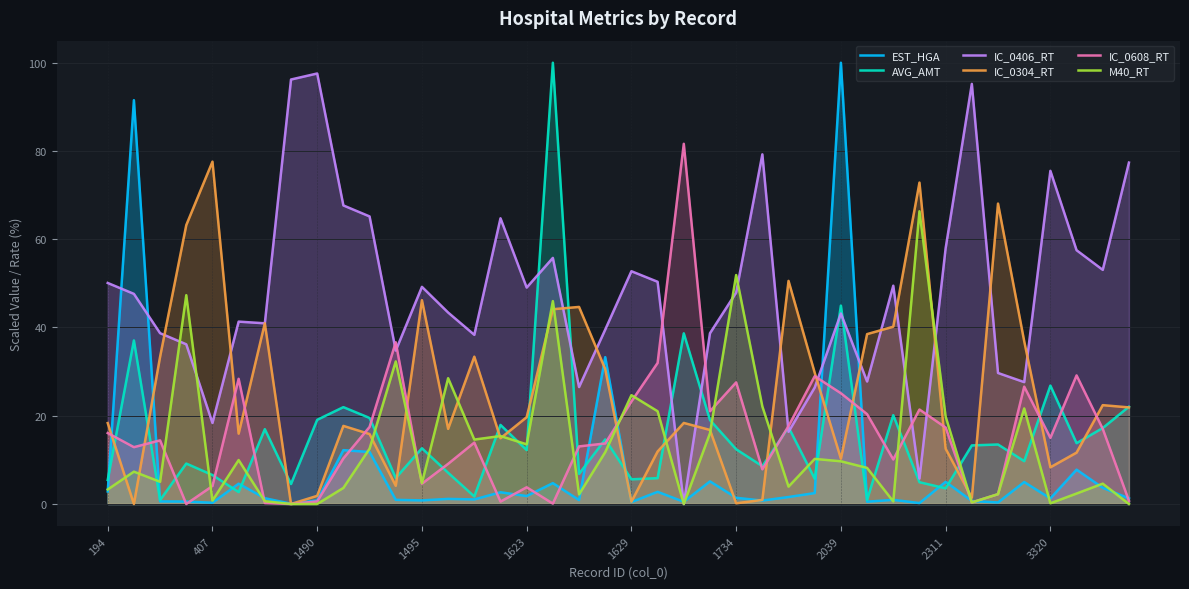

Which series ends up on top after the final intersection of EST_HGA and AVG_AMT?

AVG_AMT